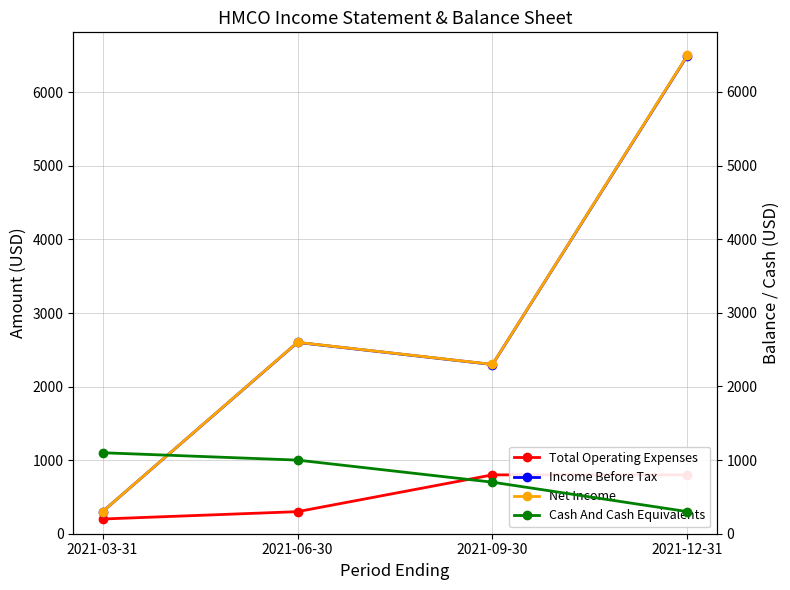

How many lines are shown in the chart?

4